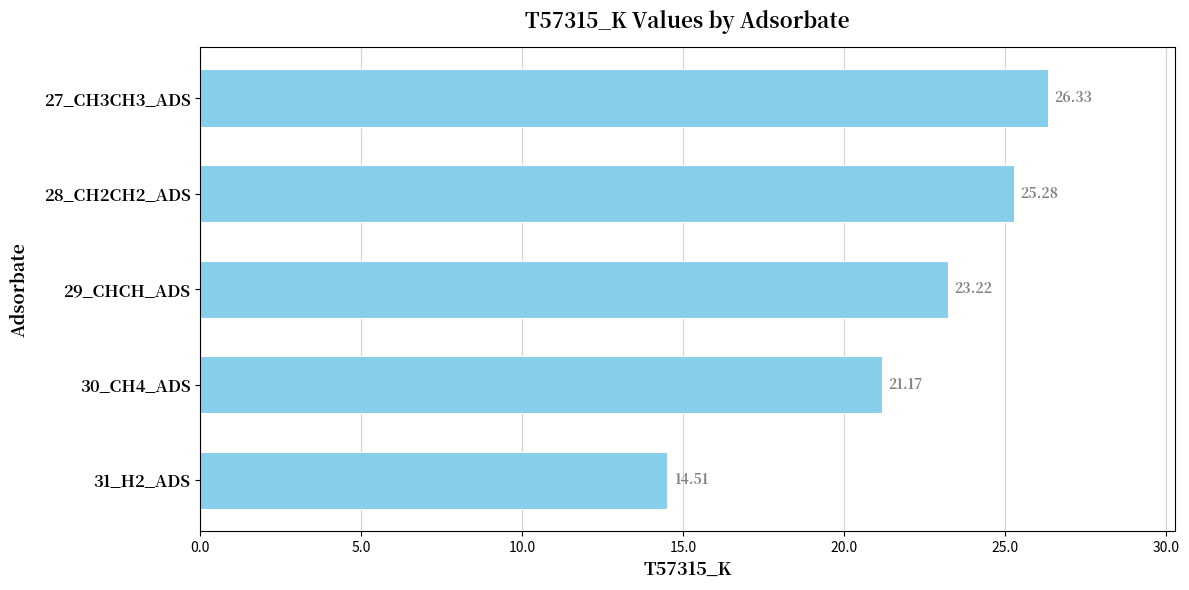

What is the ratio of the value at 27_CH3CH3_ADS to the value at 31_H2_ADS?

1.8